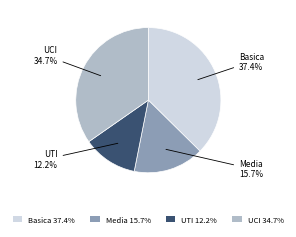

To the nearest percent, what is the difference between the largest and smallest slice percentages?

25%